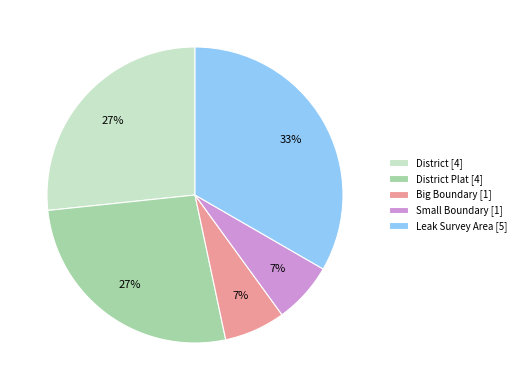

What is the ratio of the value at District [4] to the value at District Plat [4]?

1.0